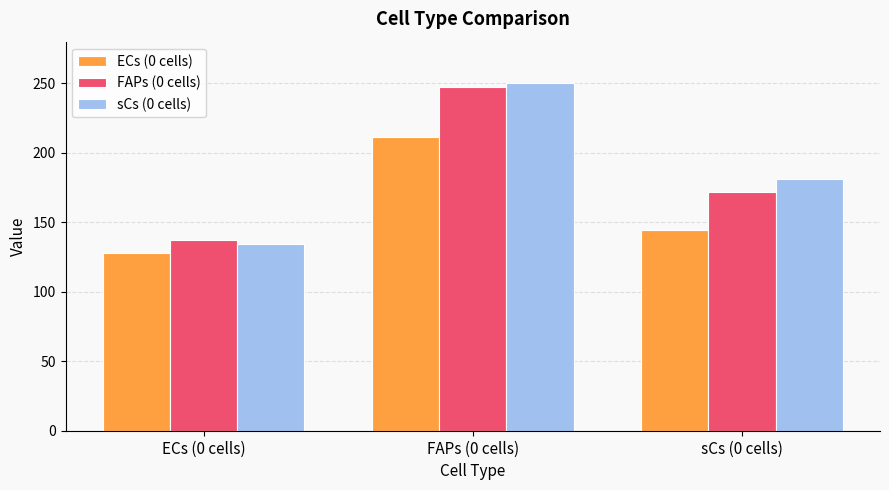

What is the total value across all series at sCs (0 cells)?

497.2